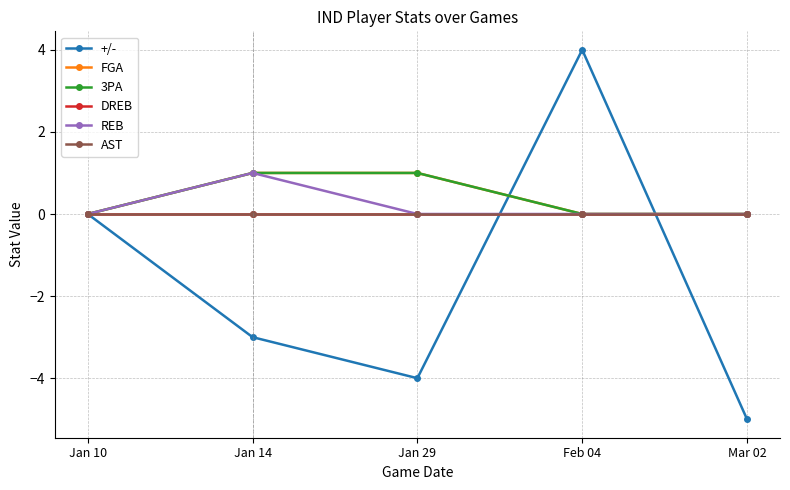

How many interior local valleys does the +/- series have?

1